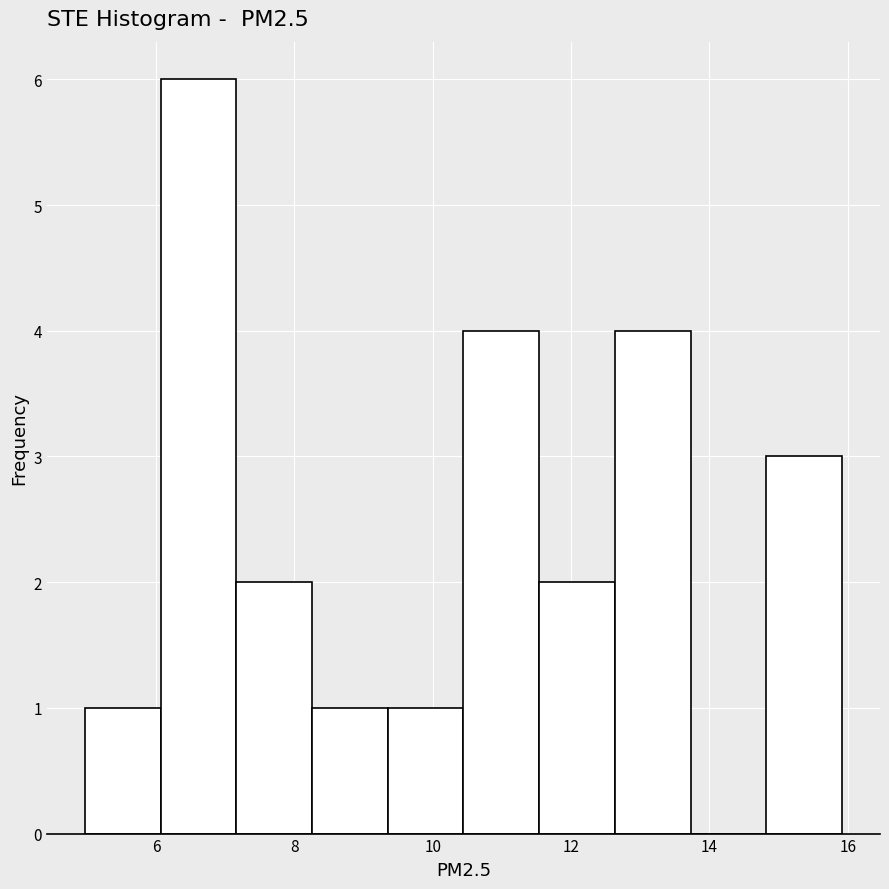

Over which range of the x-axis is the bar tallest?

6.0 to 7.2